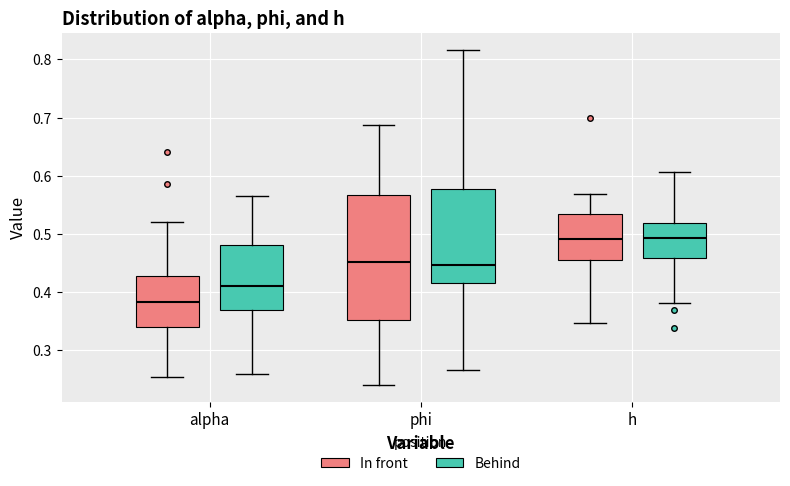

Which box is the tallest, from its lower edge to its upper edge?

phi (In front)